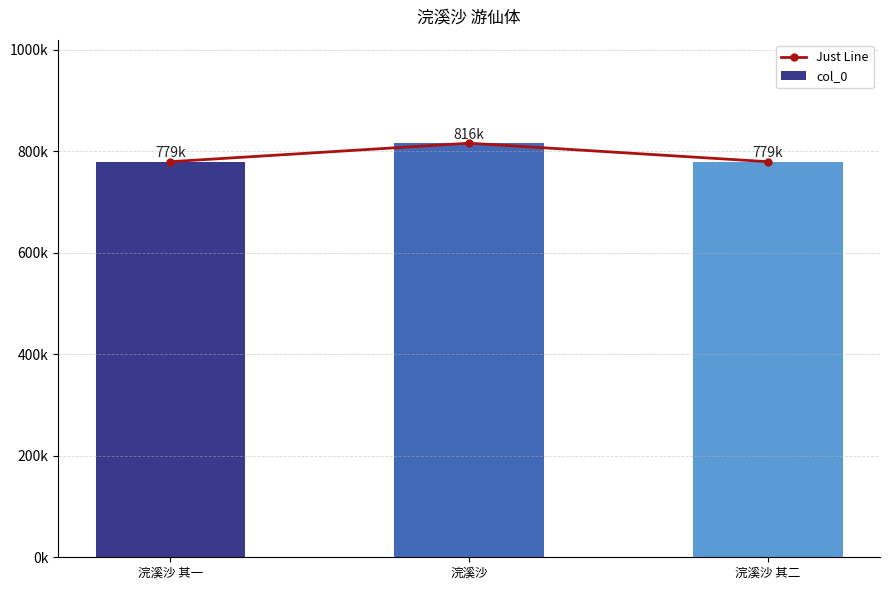

How many groups of bars are there?

3